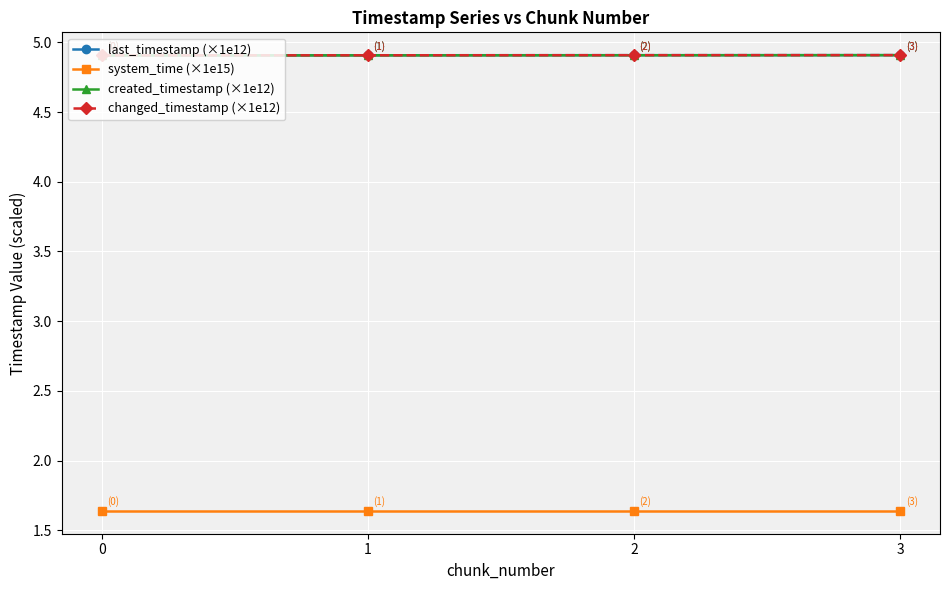

At which category is the sum across all series the highest?

3